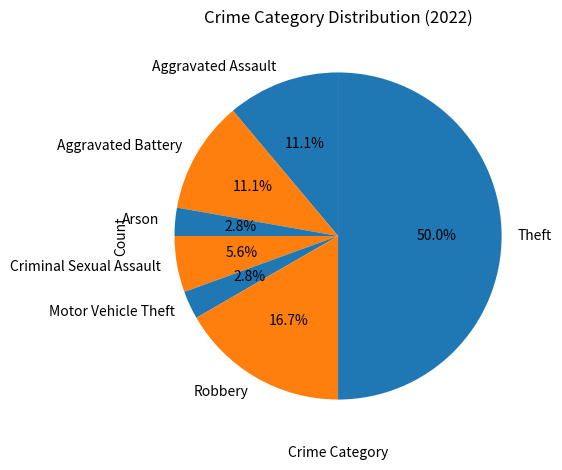

Count the number of slices in the pie.

7